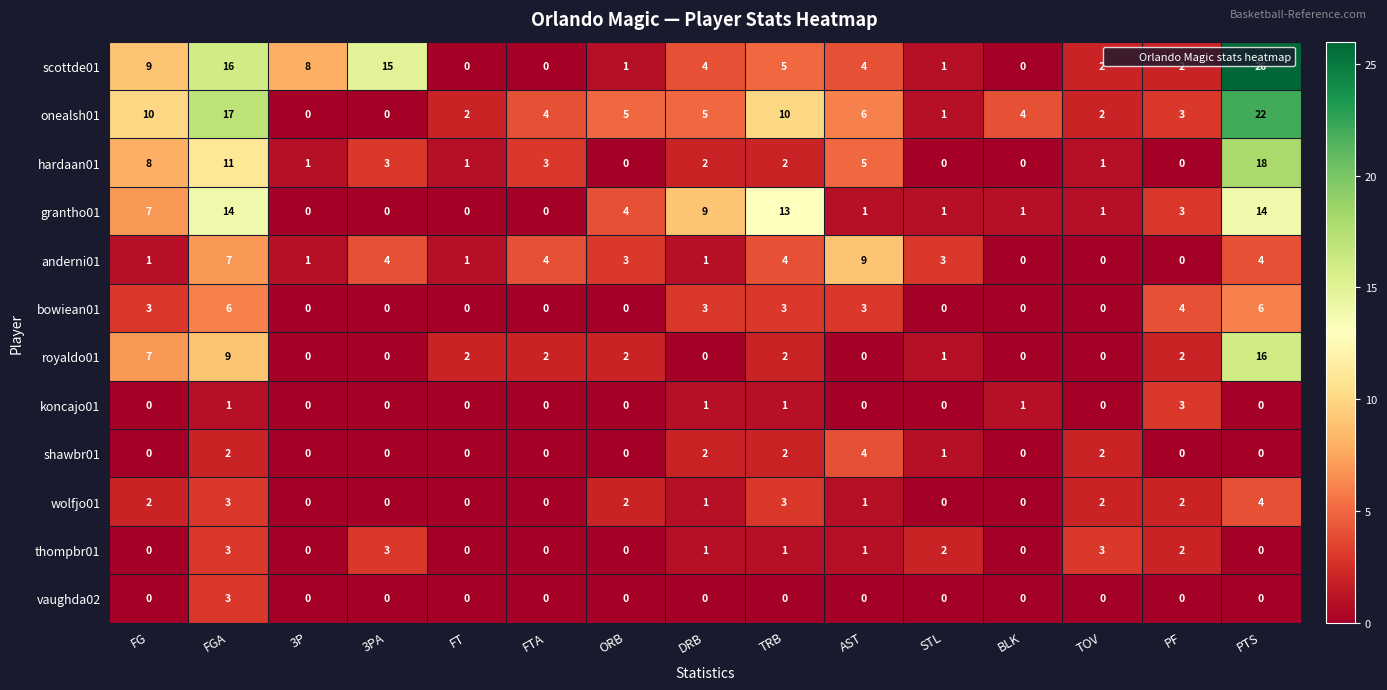

Which series has the widest spread of values?

scottde01